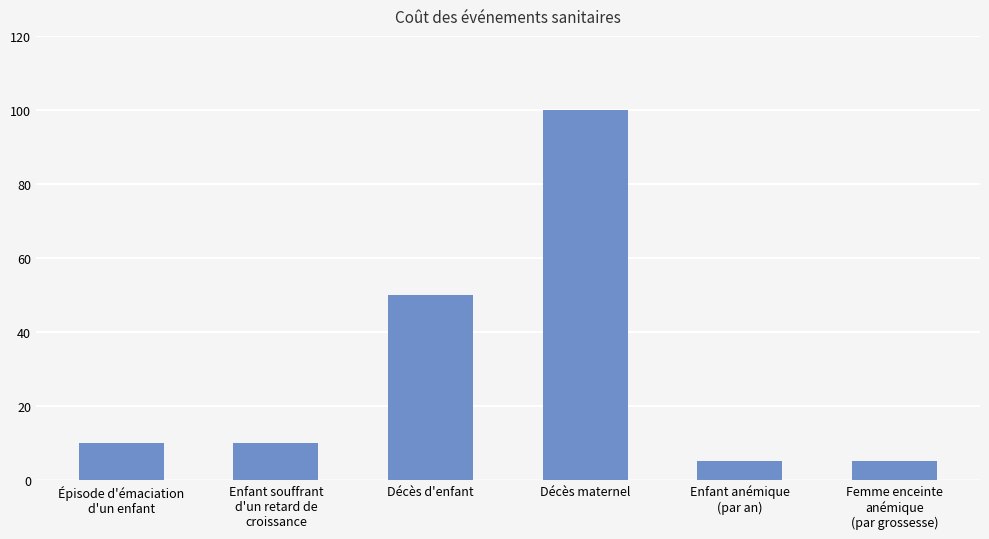

At which label is the value closest to 52?

Décès d'enfant